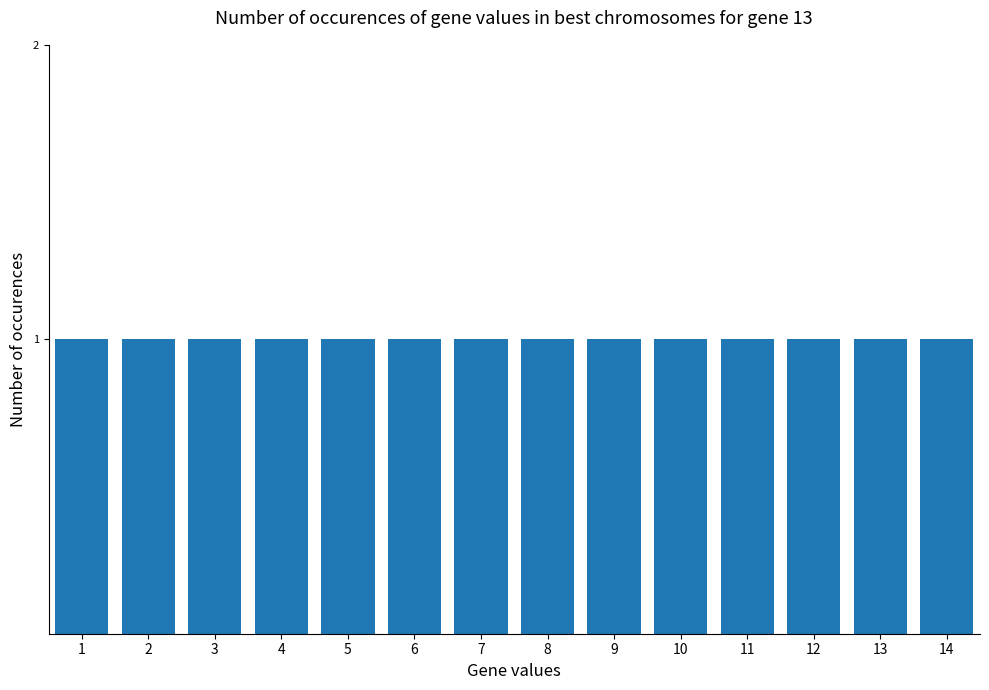

At which category does the chart reach its minimum across all series?

1